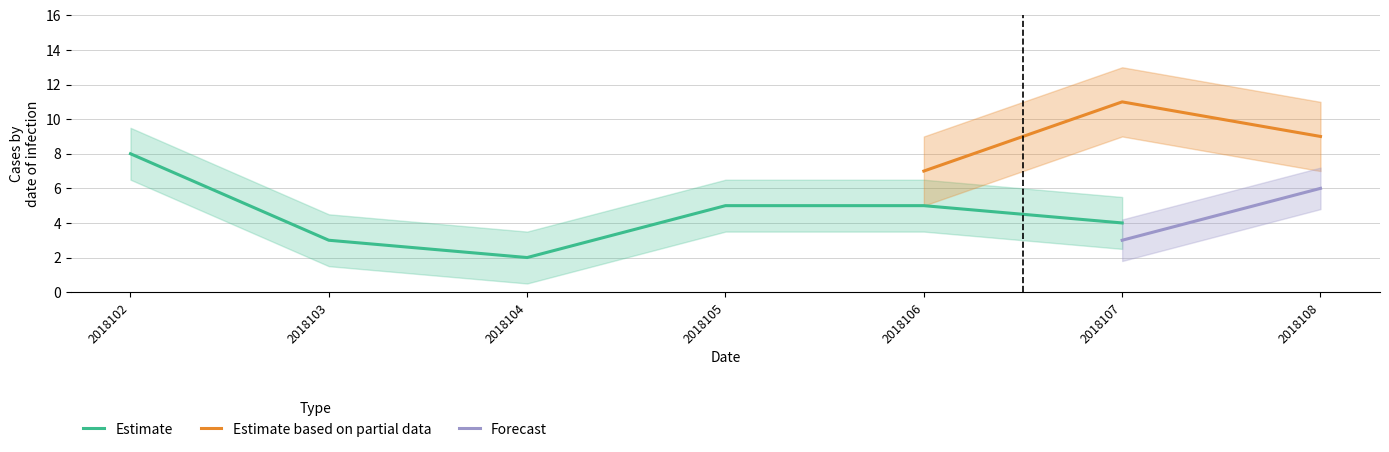

Is it true that Estimate equals 5 at 2018107?

False